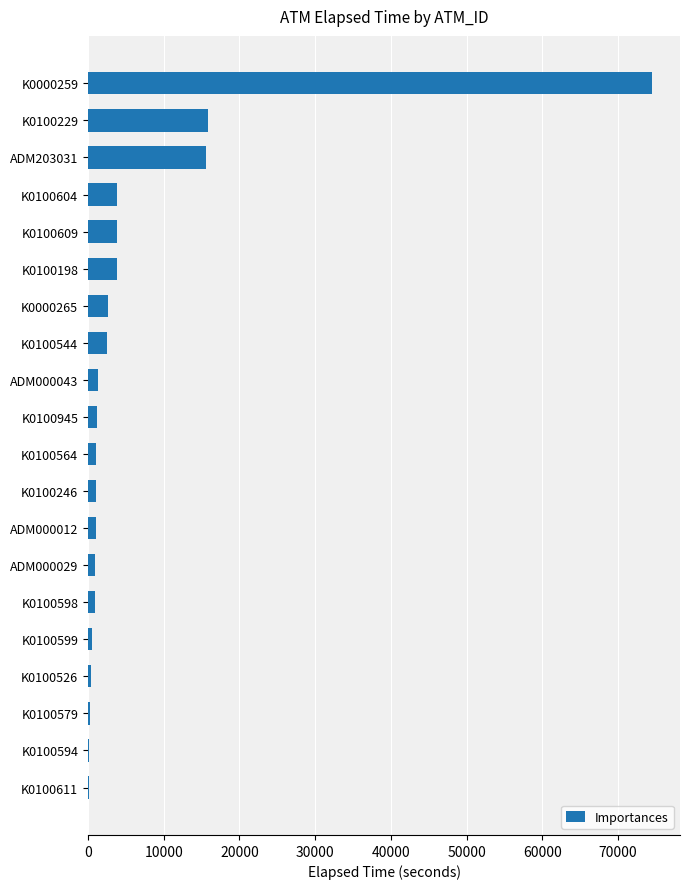

True or false: the data shows 15630 at ADM203031.

True